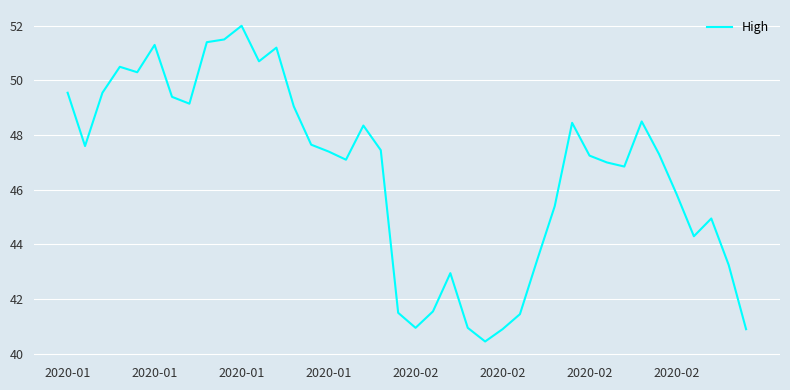

What is the smallest value displayed?

40.5